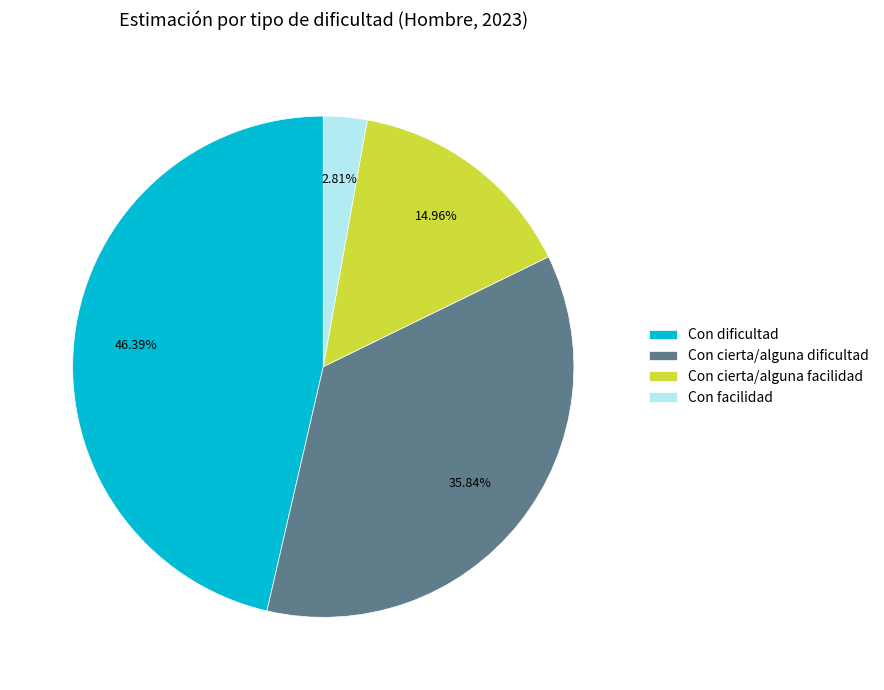

Is it true that Con cierta/alguna dificultad is 49% of the pie?

False